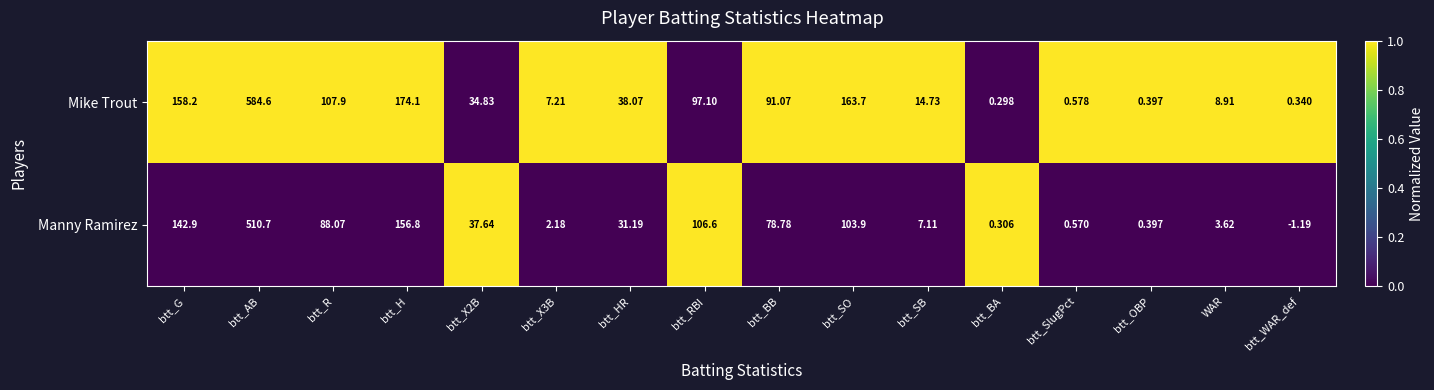

Rank the series by their maximum value, from lowest to highest.

Manny Ramirez, Mike Trout